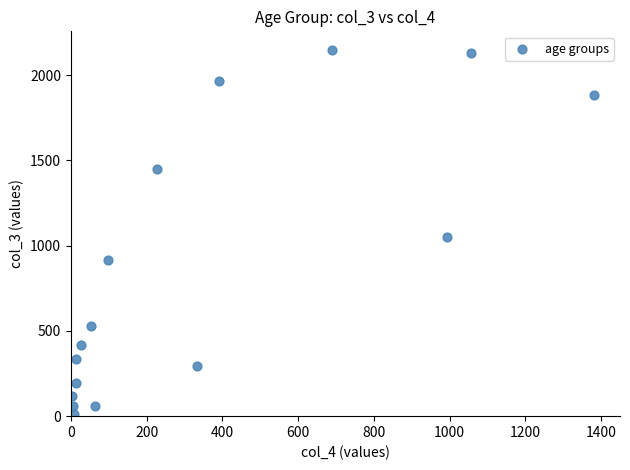

What Y value in the scatter plot is closest to 1083?

1053